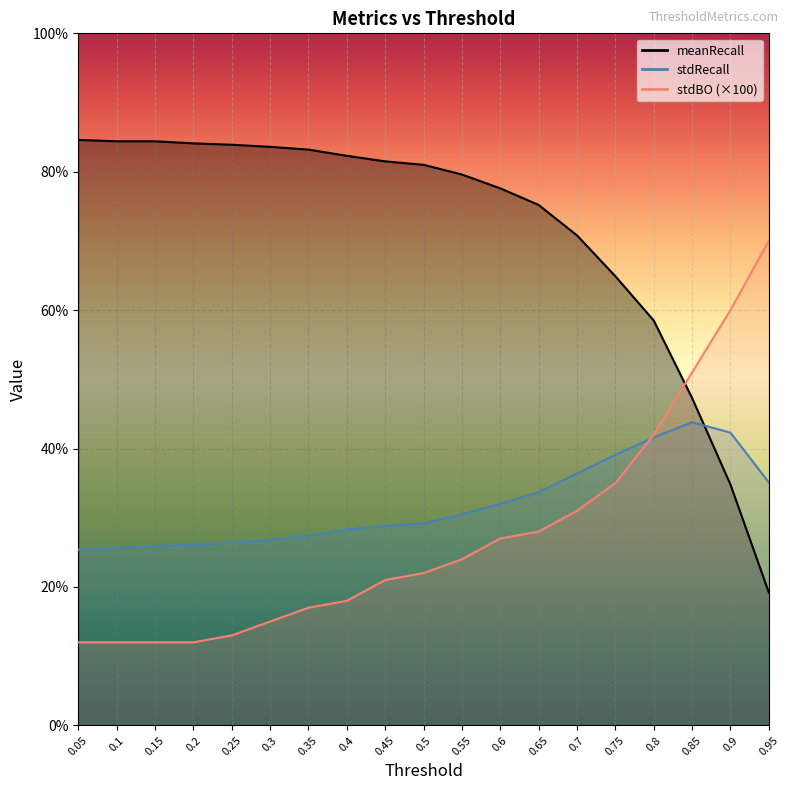

At which category is the sum across all series the highest?

0.8